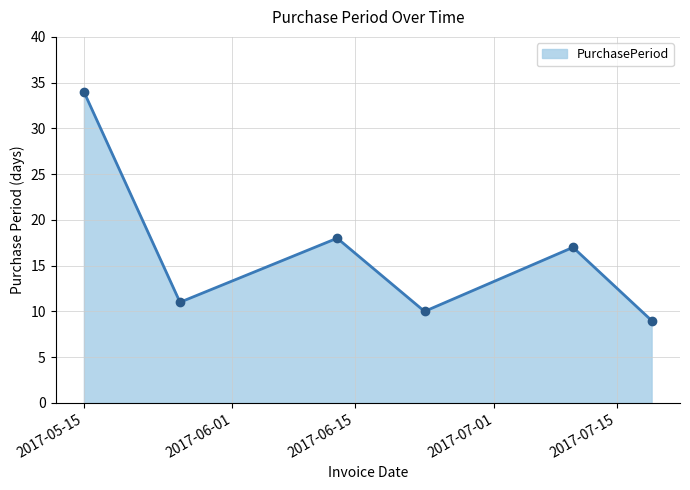

Reading left to right, list all the values displayed in this chart.

34	11	18	10	17	9